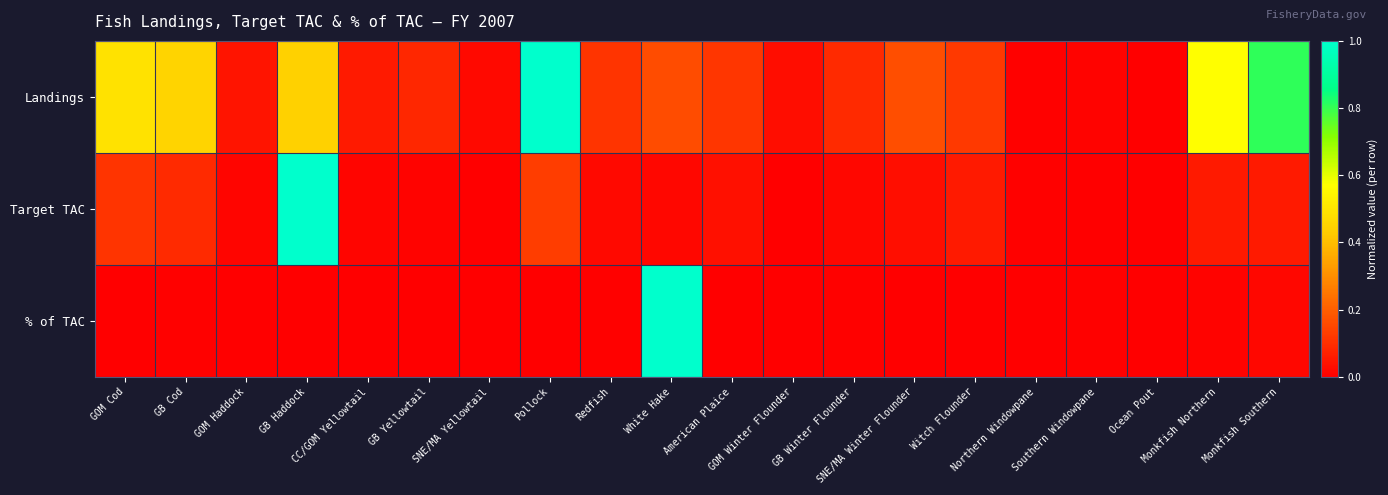

Reading right to left, list all the values displayed in this chart.

Landings: Monkfish Southern=0.8	Monkfish Northern=0.6	Ocean Pout=0.0	Southern Windowpane=0.0	Northern Windowpane=0.0	Witch Flounder=0.1	SNE/MA Winter Flounder=0.2	GB Winter Flounder=0.1	GOM Winter Flounder=0.0	American Plaice=0.1	White Hake=0.2	Redfish=0.1	Pollock=1.0	SNE/MA Yellowtail=0.0	GB Yellowtail=0.1	CC/GOM Yellowtail=0.1	GB Haddock=0.4	GOM Haddock=0.0	GB Cod=0.4	GOM Cod=0.5
Target TAC: Monkfish Southern=0.1	Monkfish Northern=0.1	Ocean Pout=0.0	Southern Windowpane=0.0	Northern Windowpane=0.0	Witch Flounder=0.1	SNE/MA Winter Flounder=0.0	GB Winter Flounder=0.0	GOM Winter Flounder=0.0	American Plaice=0.0	White Hake=0.0	Redfish=0.0	Pollock=0.1	SNE/MA Yellowtail=0.0	GB Yellowtail=0.0	CC/GOM Yellowtail=0.0	GB Haddock=1.0	GOM Haddock=0.0	GB Cod=0.1	GOM Cod=0.1
% of TAC: Monkfish Southern=0.0	Monkfish Northern=0.0	Ocean Pout=0.0	Southern Windowpane=0.0	Northern Windowpane=0.0	Witch Flounder=0.0	SNE/MA Winter Flounder=0.0	GB Winter Flounder=0.0	GOM Winter Flounder=0.0	American Plaice=0.0	White Hake=1.0	Redfish=0.0	Pollock=0.0	SNE/MA Yellowtail=0.0	GB Yellowtail=0.0	CC/GOM Yellowtail=0.0	GB Haddock=0.0	GOM Haddock=0.0	GB Cod=0.0	GOM Cod=0.0